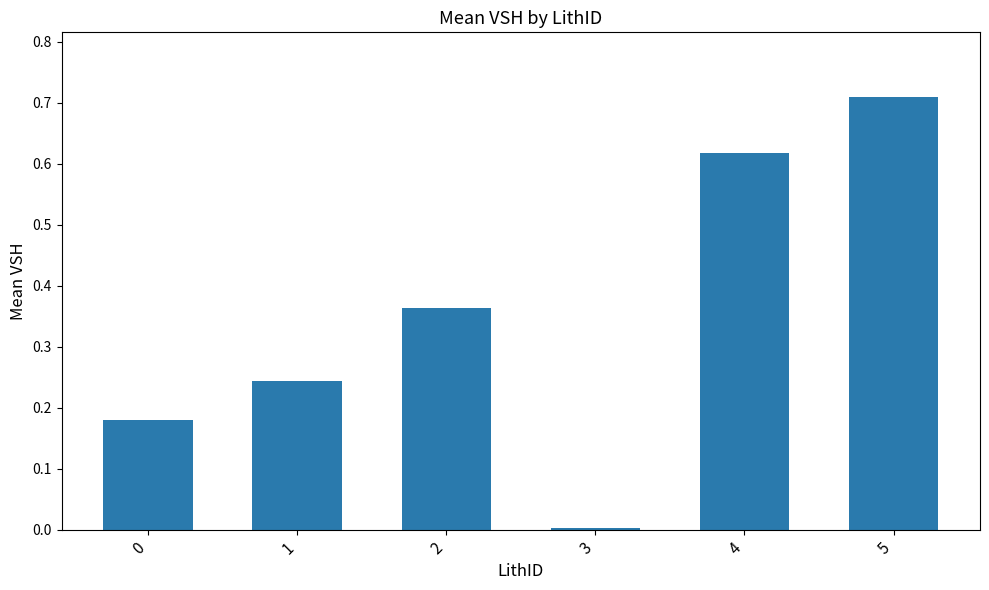

What is the sum of all values?

2.1